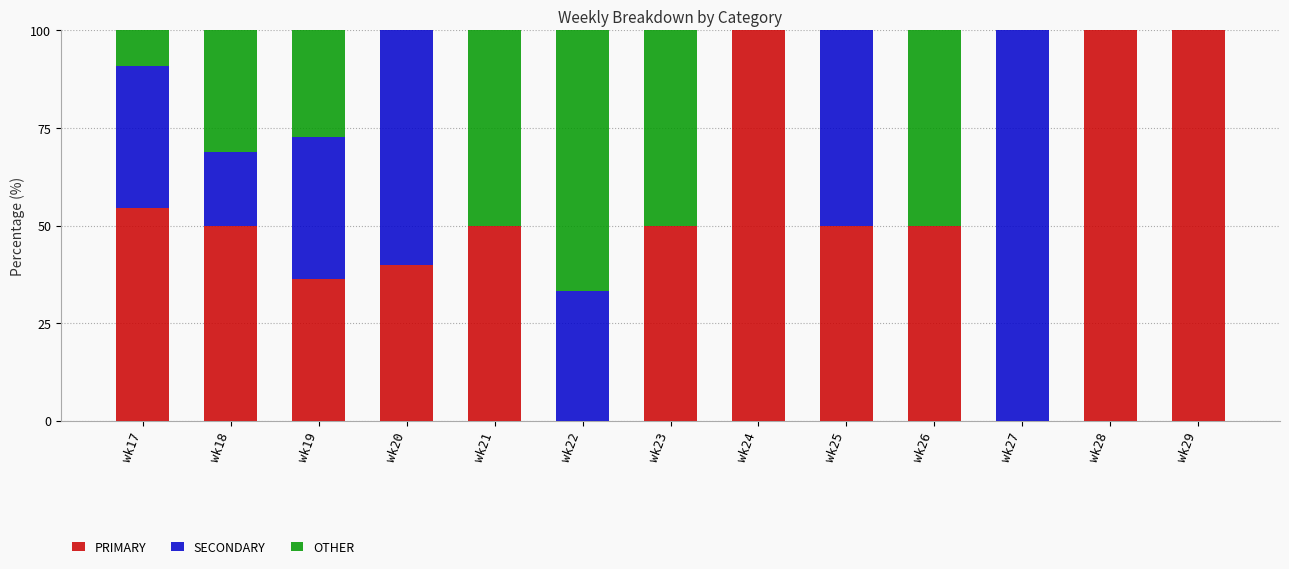

How many distinct data groups are displayed?

3